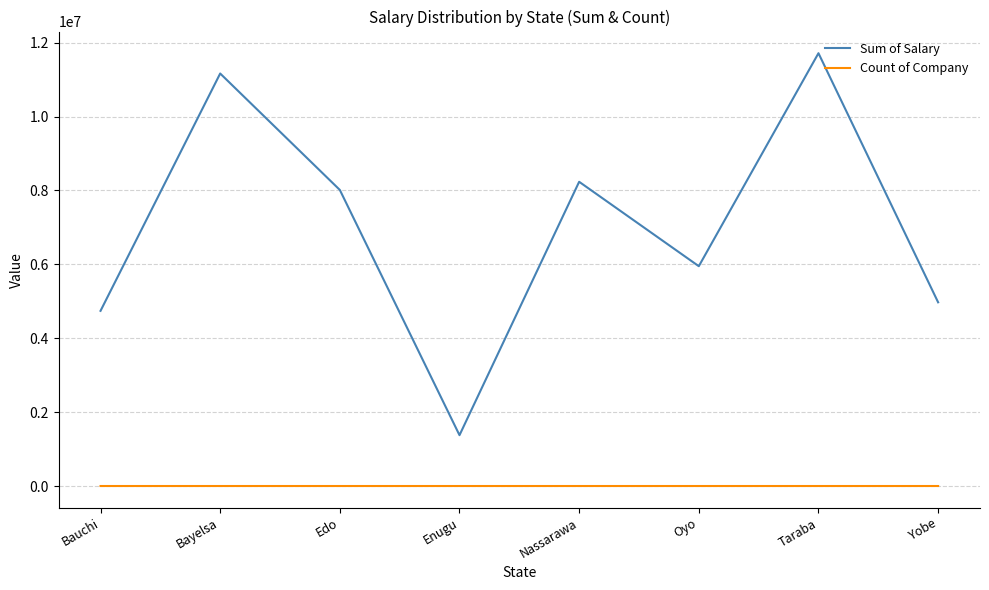

Is it true that Sum of Salary equals 9068720 at Oyo?

False